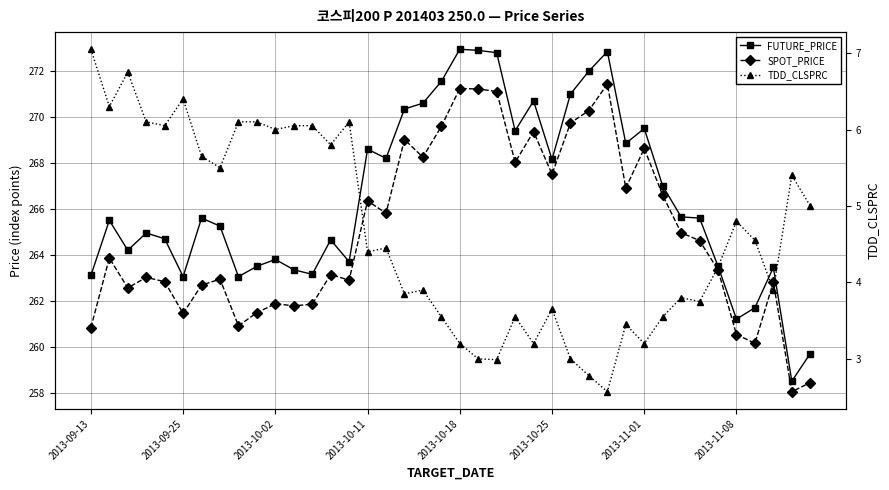

How many interior local peaks does the TDD_CLSPRC series have?

11